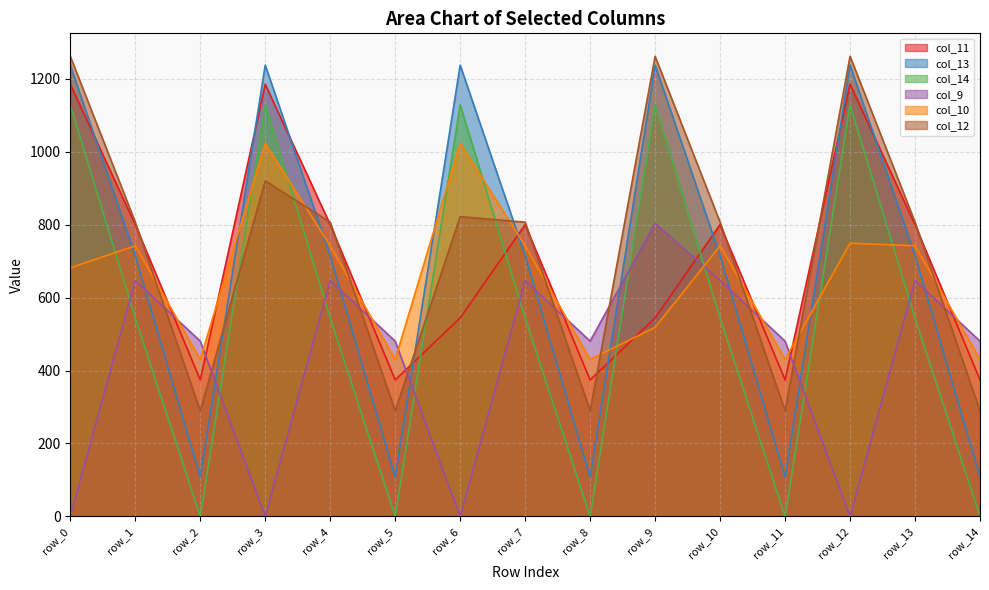

After their last crossing, which series has the higher values: col_11 or col_10?

col_10